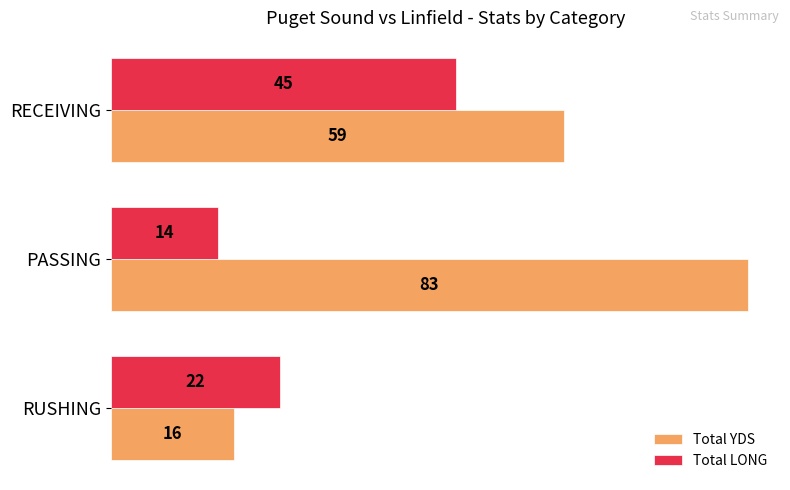

List the series in order of their overall mean, lowest first.

Total LONG, Total YDS